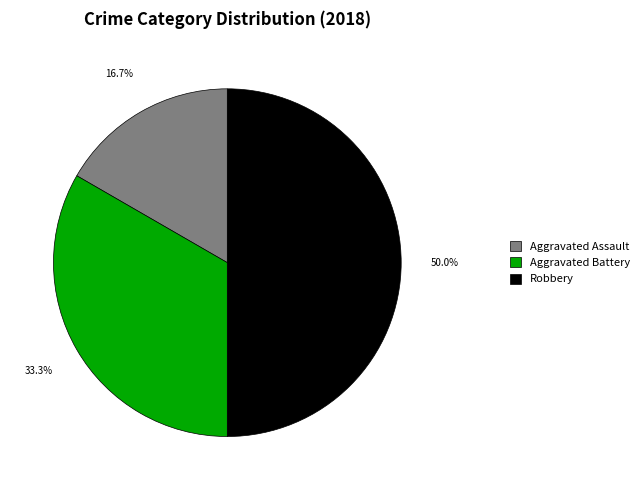

How many slices are in this pie chart?

3